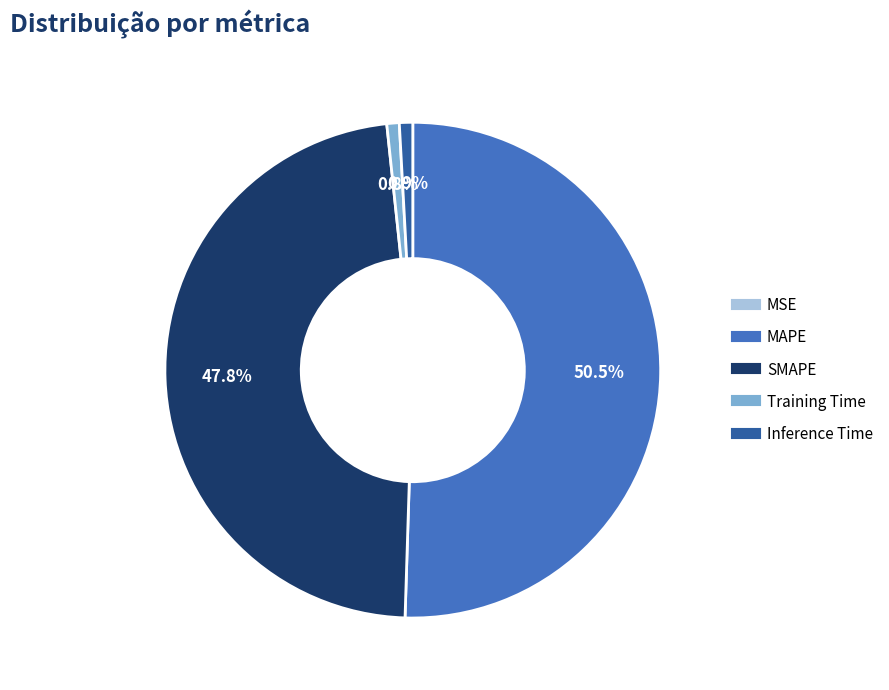

What is the largest slice in the pie chart?

MAPE